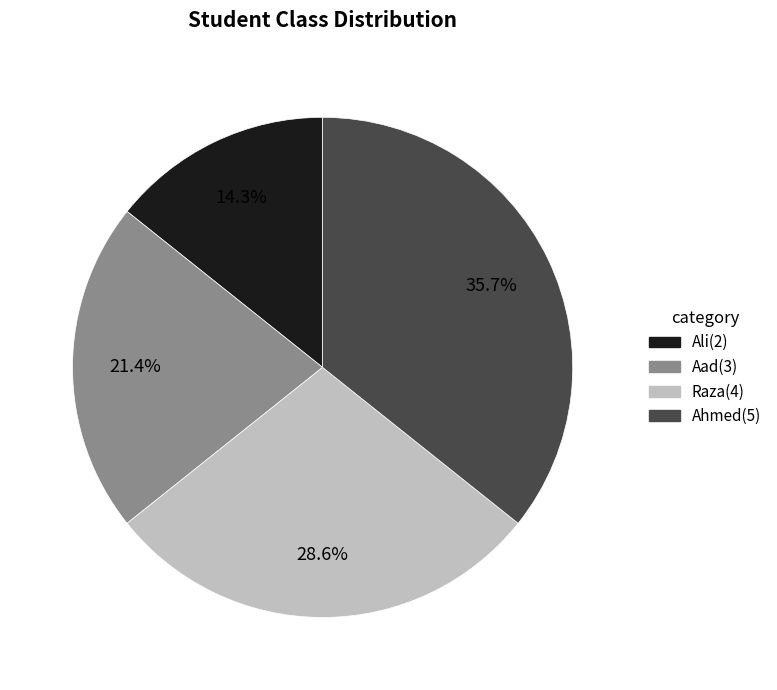

Which has a higher value, Aad or Raza?

Raza